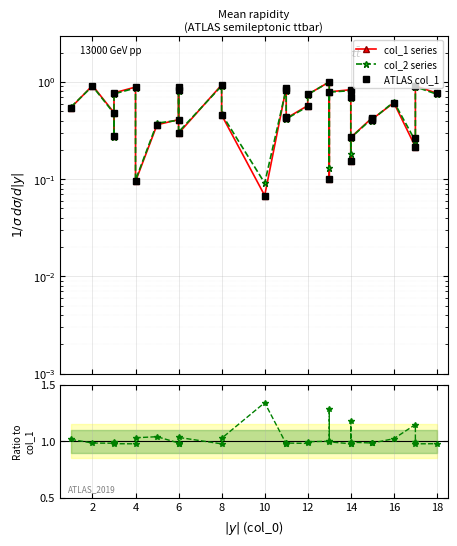

Rank the series by their maximum value, from highest to lowest.

col_2 / col_1, col_1 series, col_2 series, ATLAS col_1